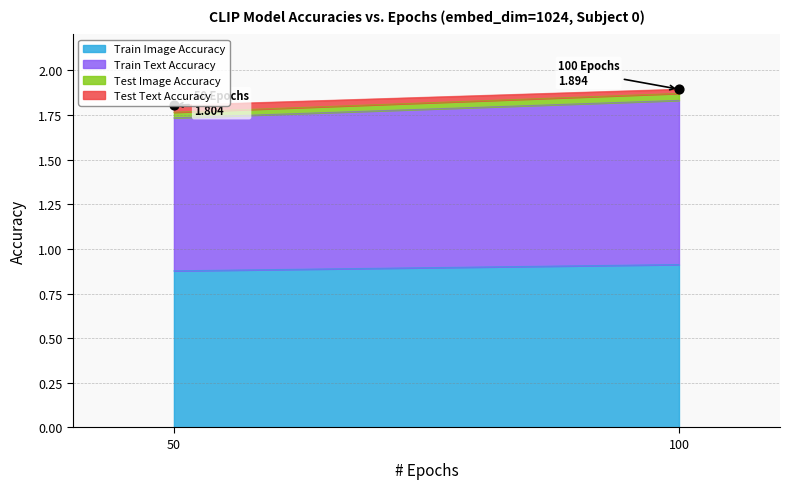

At how many categories does at least one series exceed 0?

2